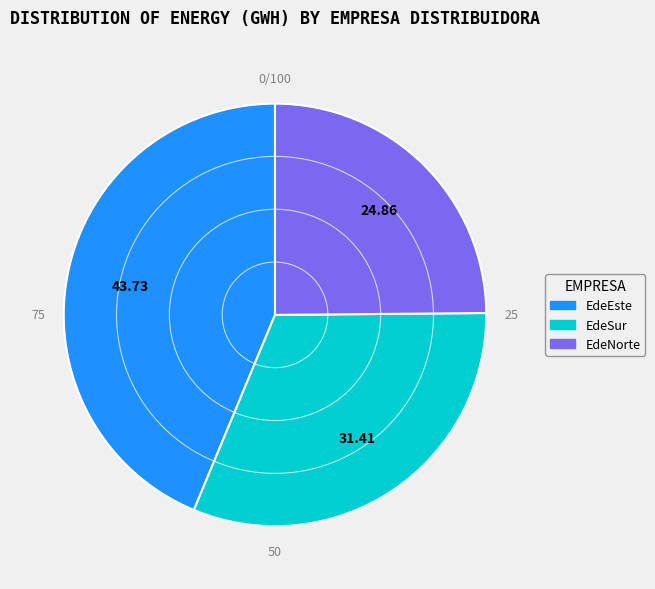

Which category has the biggest portion of the pie?

EdeEste